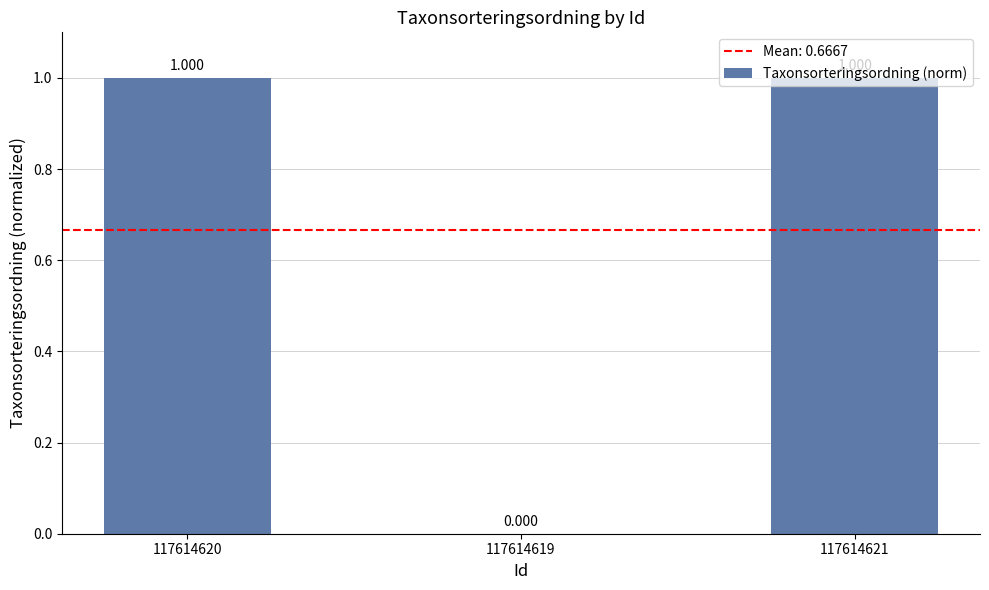

What position from the right is 117614621?

1